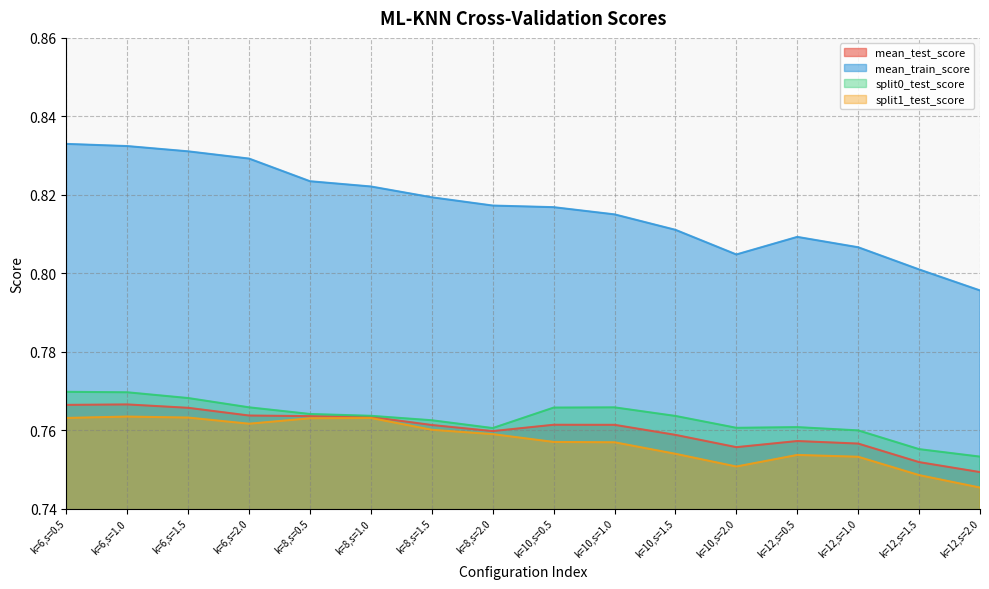

Rank the series at k=12,s=0.5 from lowest to highest value.

split1_test_score, mean_test_score, split0_test_score, mean_train_score